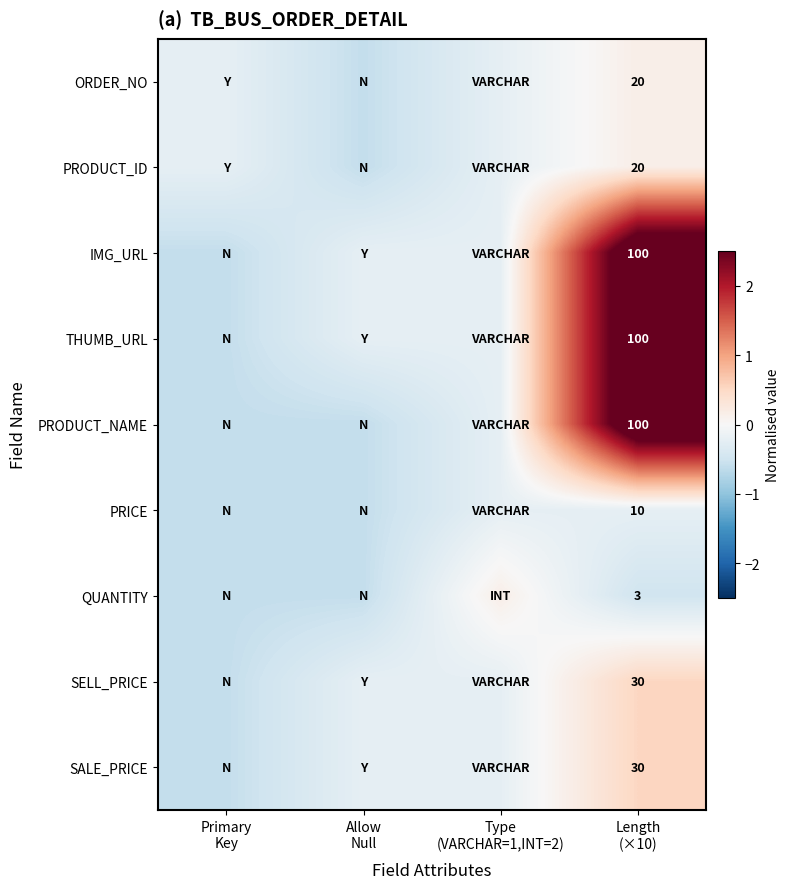

At which category is the sum across all series the highest?

Length
(×10)